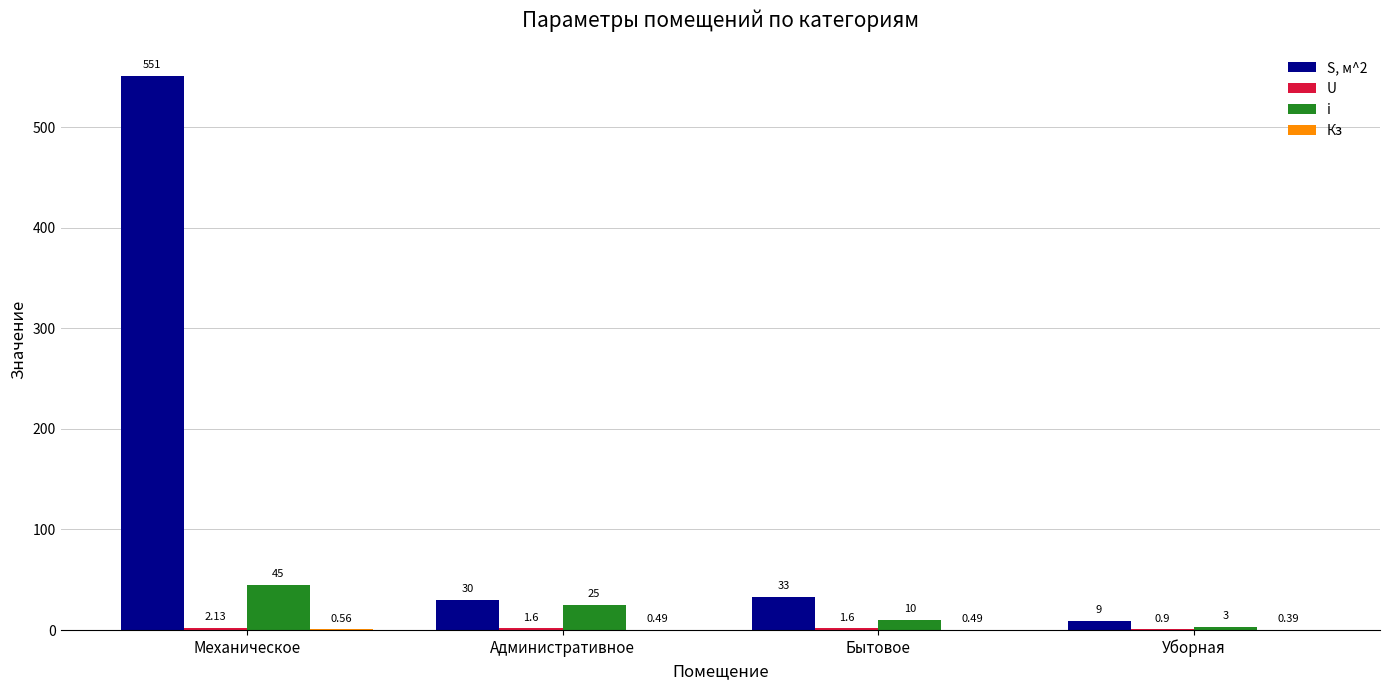

At which label does i reach its peak?

Механическое